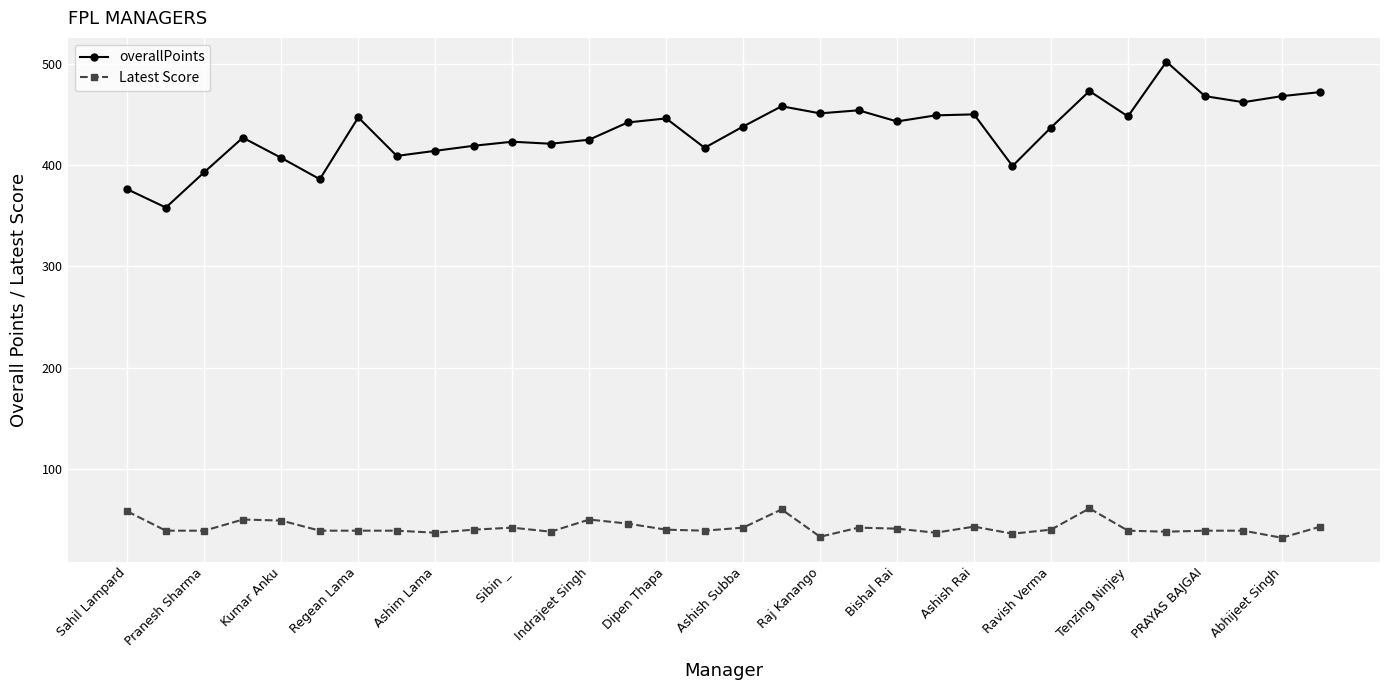

How many values in the overallPoints series are below 442?

16